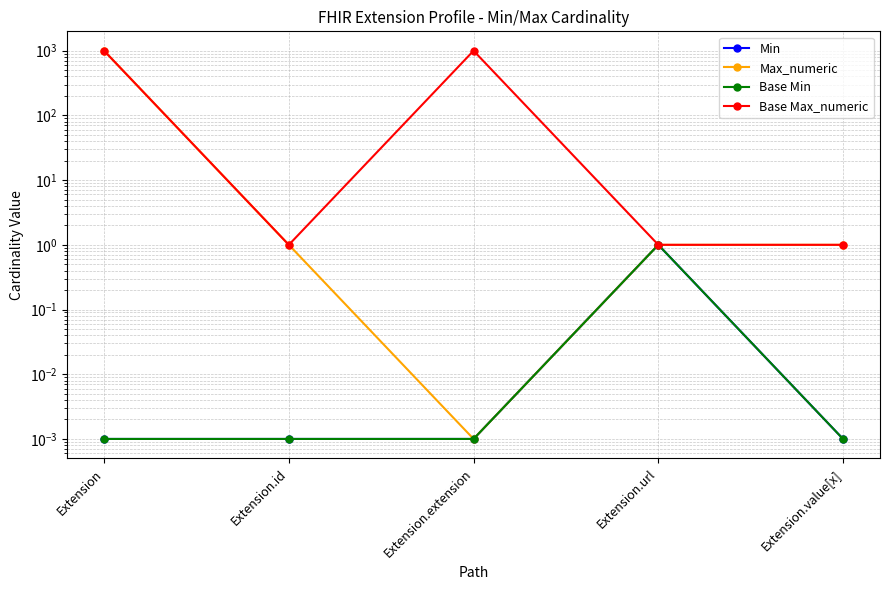

Between Extension and Extension.url, which is larger?

Extension.url